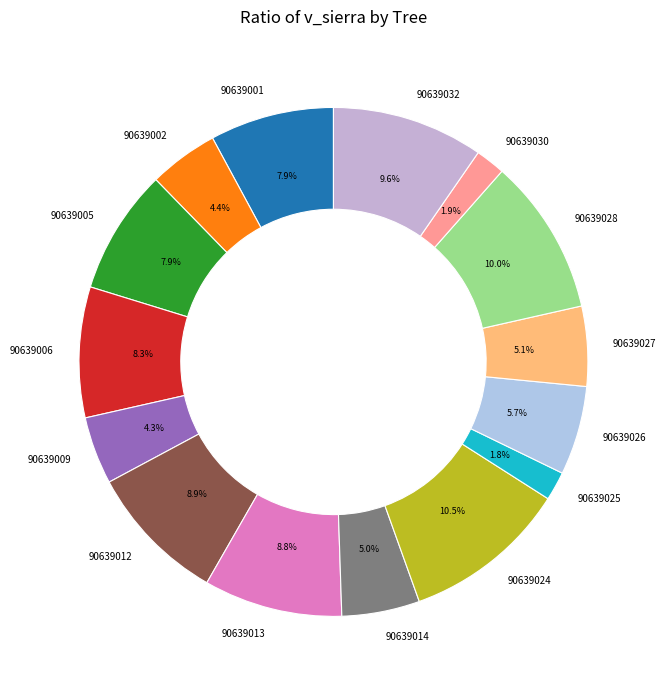

How many segments does this pie chart have?

15